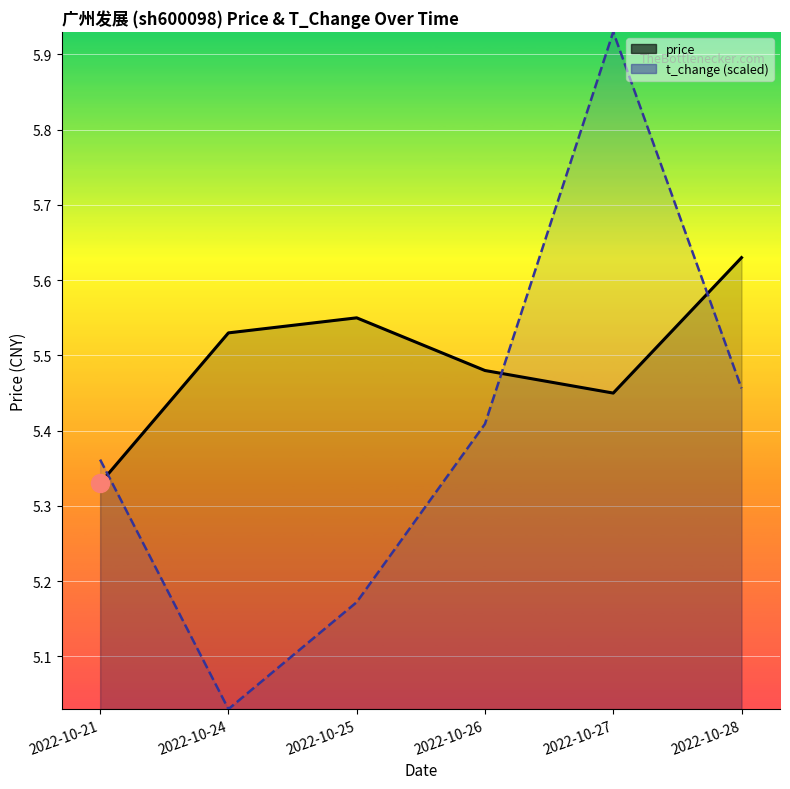

Is the value of price at 2022-10-24 greater than the value of t_change (scaled) at 2022-10-28?

Yes